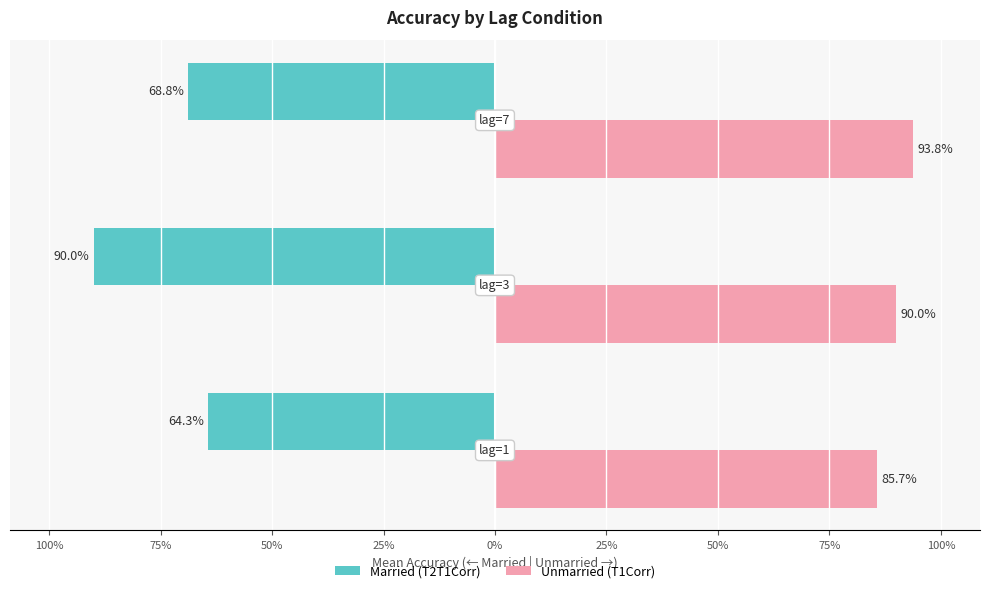

How many Unmarried (T1Corr) values are between 0 and 1?

3